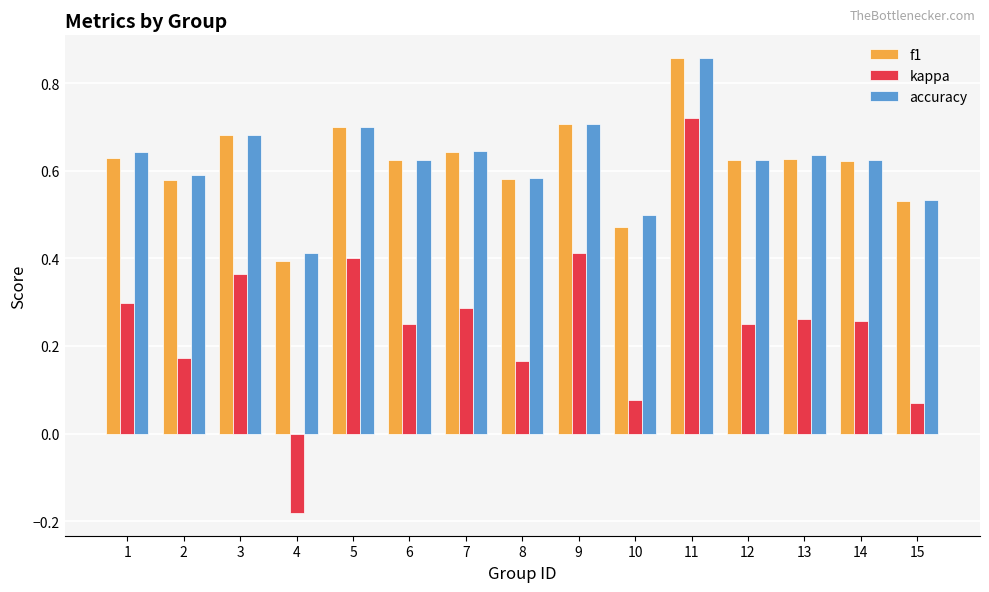

At which category is the sum across all series the highest?

11